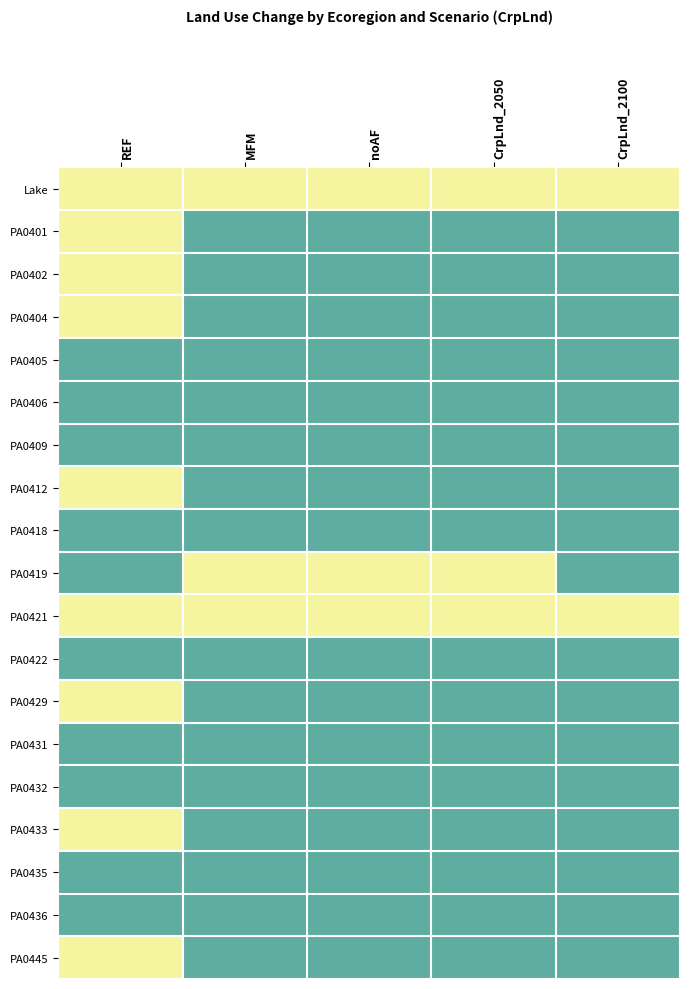

At how many categories does at least one series exceed 0?

5